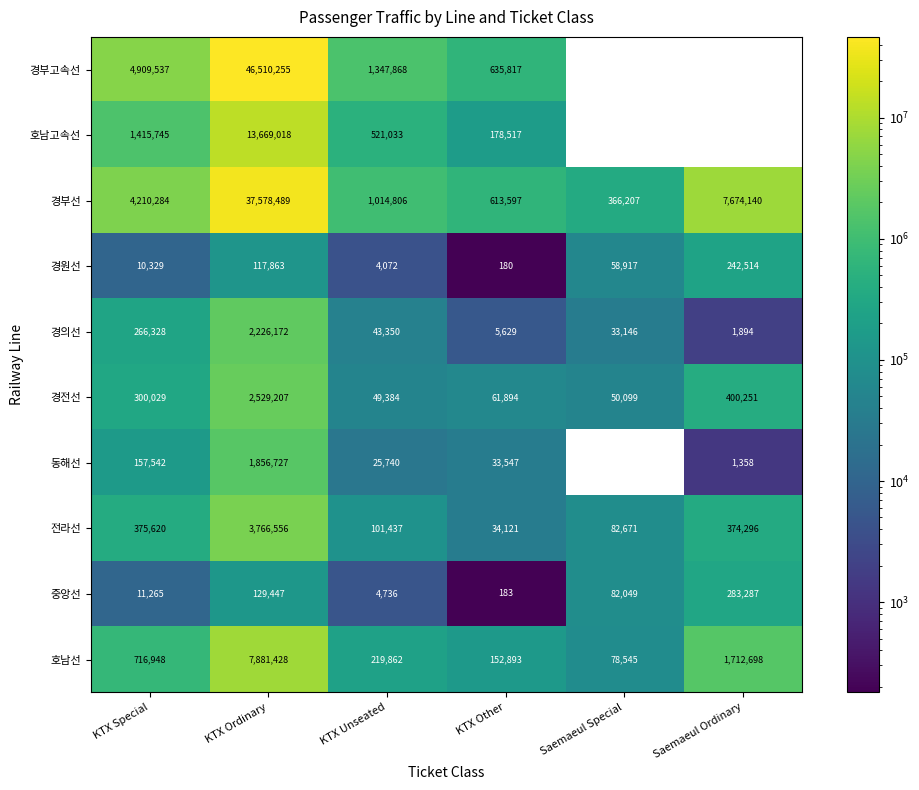

What is the minimum value shown in the chart?

180.0